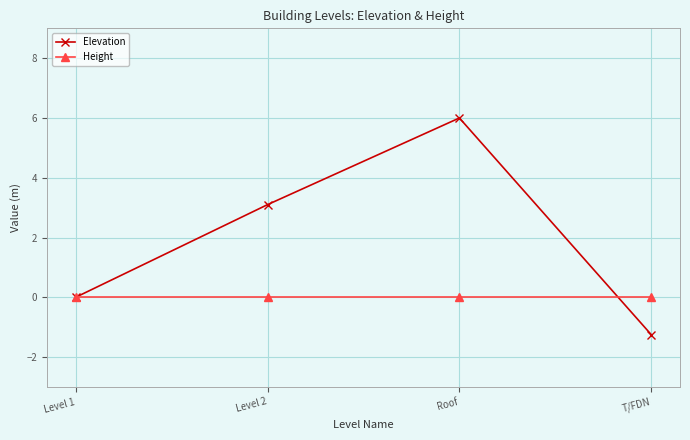

Between Level 2 and T/FDN, which series saw the biggest shift?

Elevation